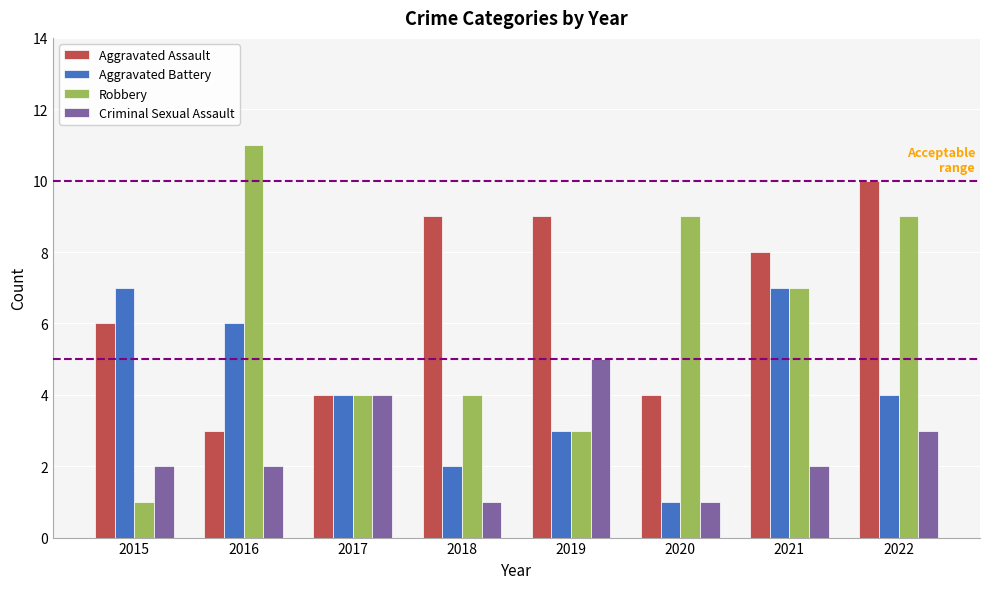

What is the spread (max minus min) of values at 2022?

7